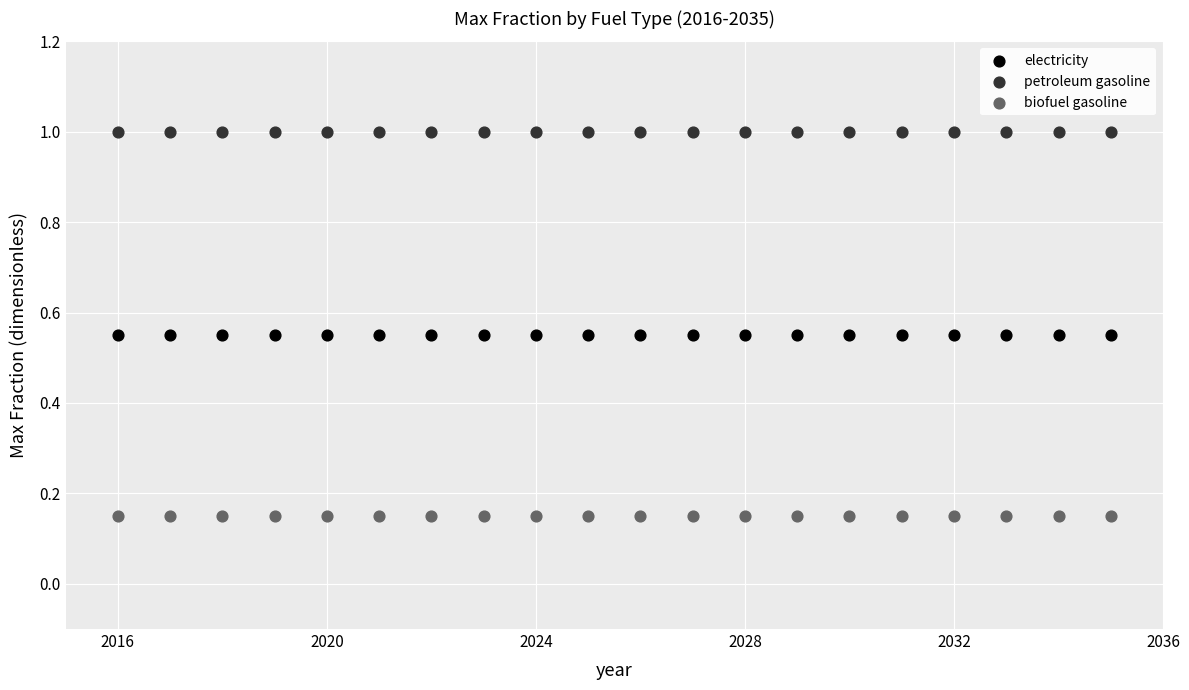

Which series contains the lowest Y value?

biofuel gasoline